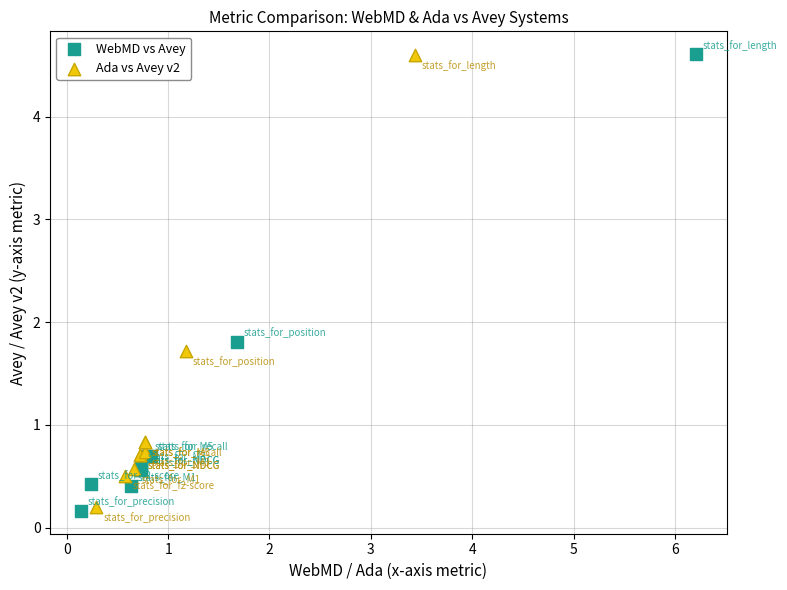

Which series has the largest Y range (max minus min)?

WebMD vs Avey